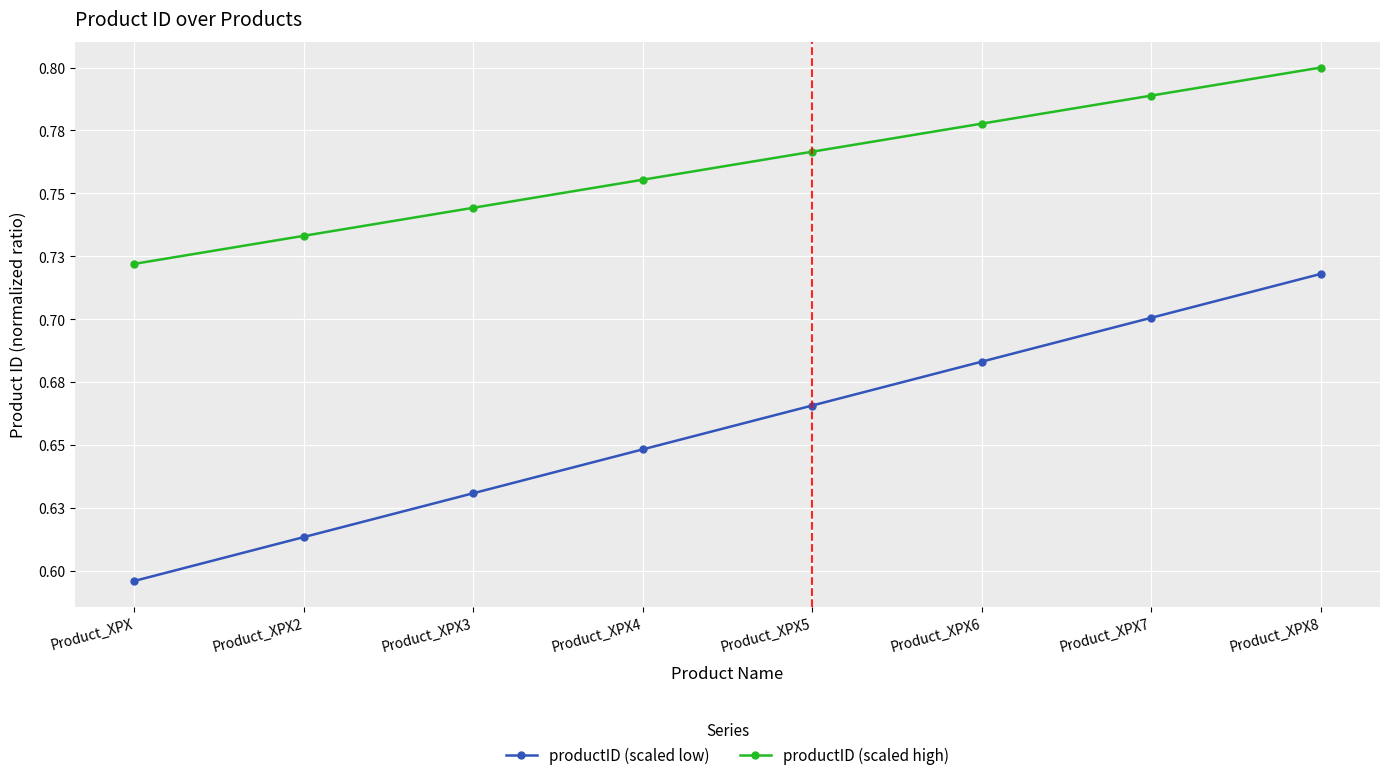

Which series changed the most between Product_XPX5 and Product_XPX6?

productID (scaled low)